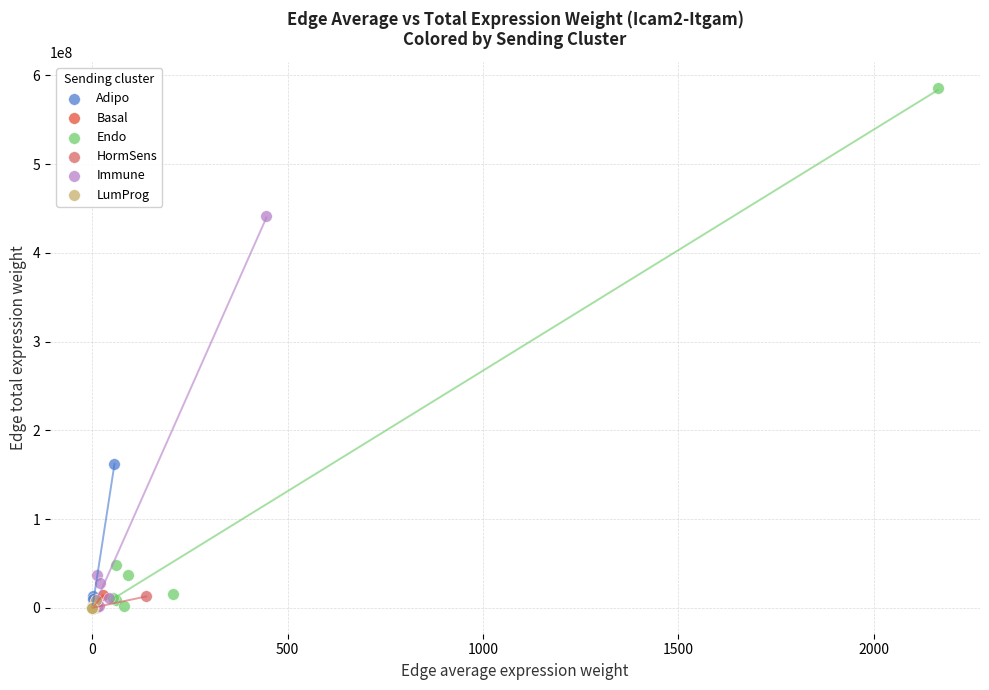

Which series reaches the maximum Y coordinate?

Endo